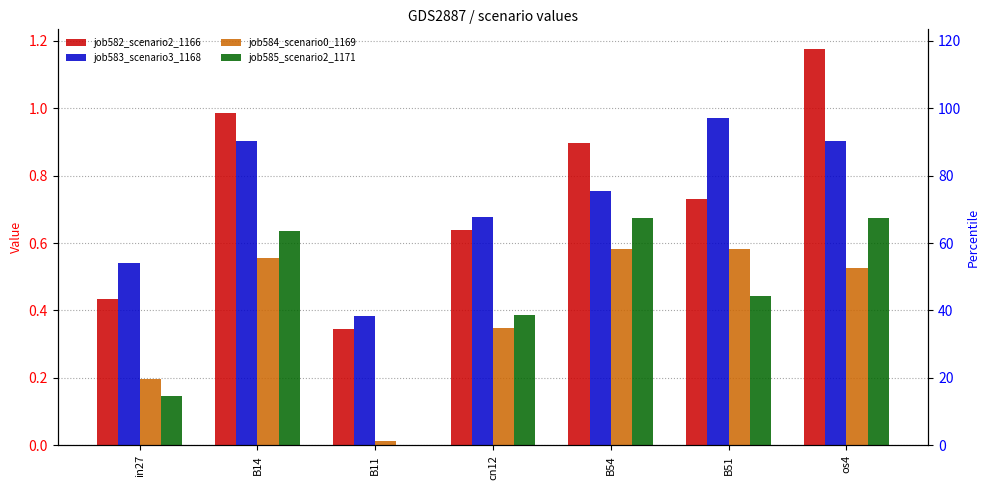

What is the spread (max minus min) of values at B11?

0.4